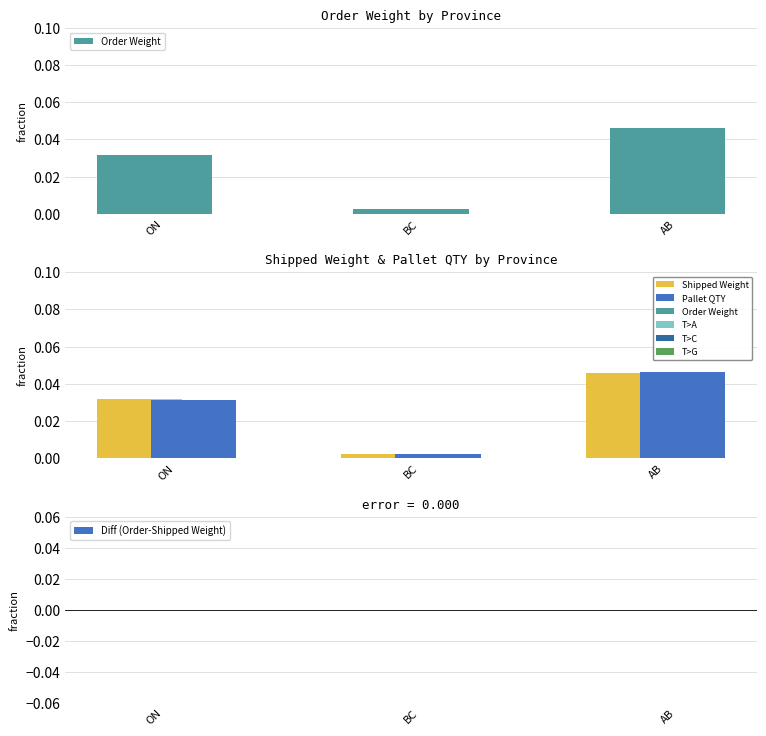

At which label does Shipped Weight reach its minimum?

BC